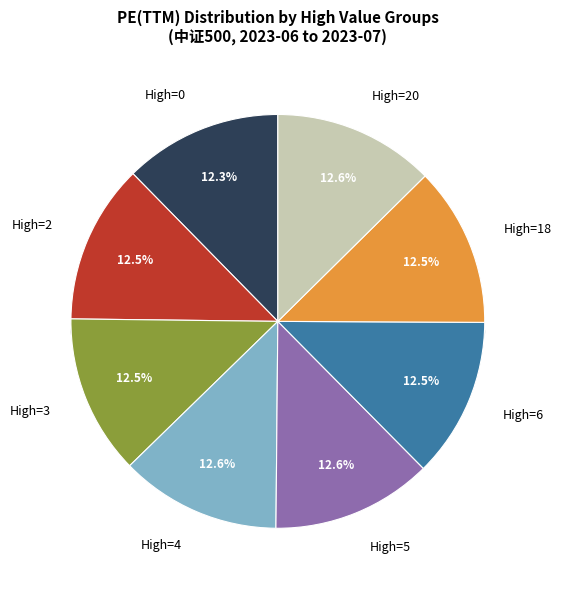

What percentage is the 8 slice, to the nearest percent?

12%